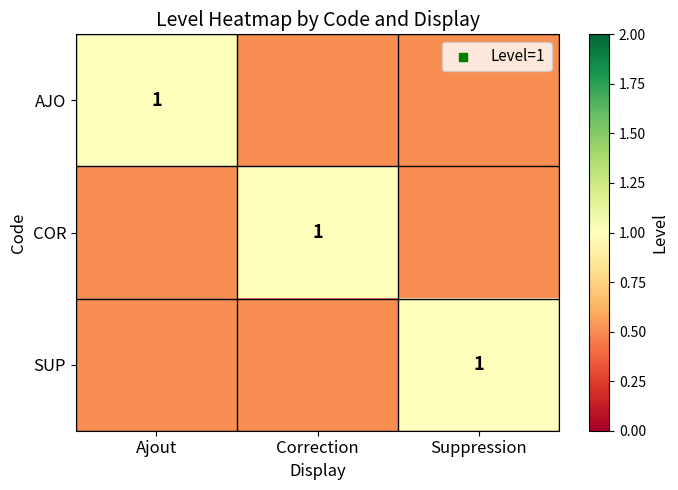

True or false: COR has a value of 1.0 at Correction.

True